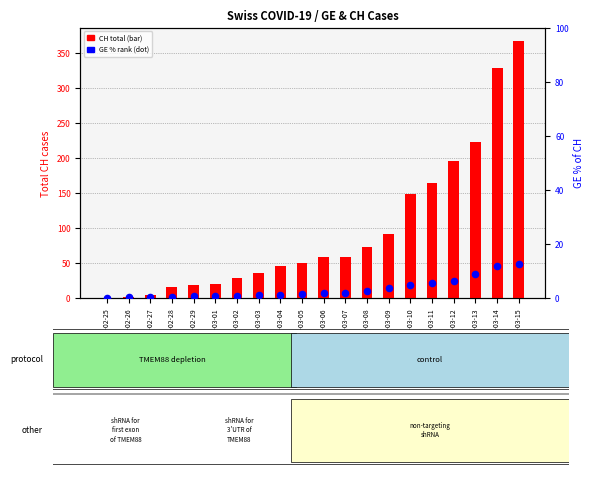

Which series has the widest spread of Y values?

CH total cases